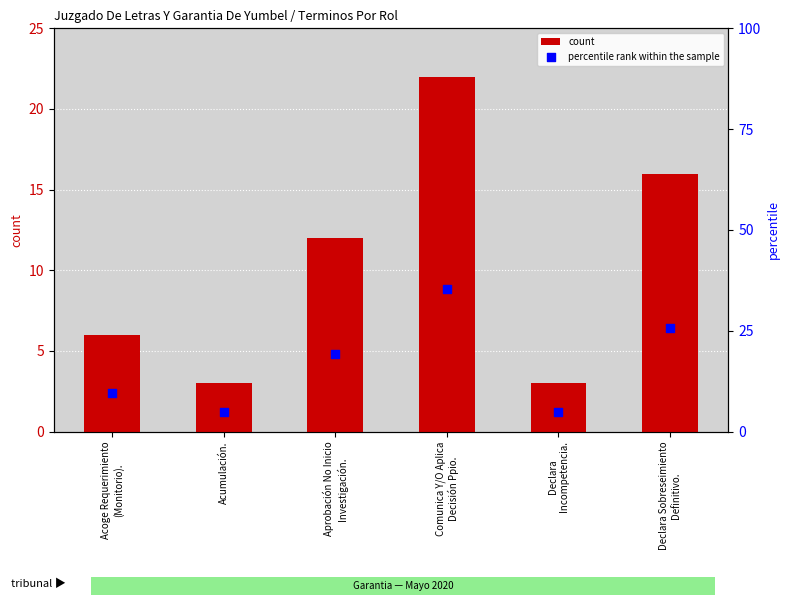

What are all the series names shown in the legend?

count, percentile rank within the sample